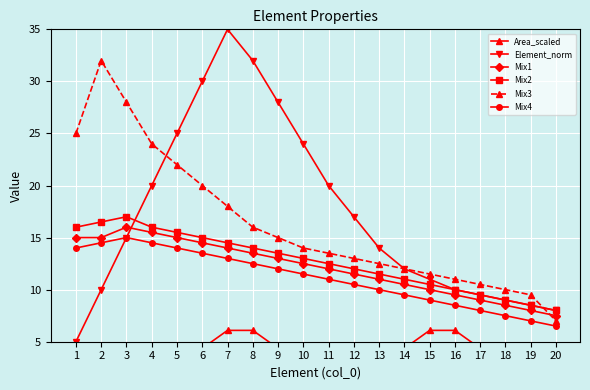

What are all the series names shown in the legend?

Area_scaled, Element_norm, Mix1, Mix2, Mix3, Mix4